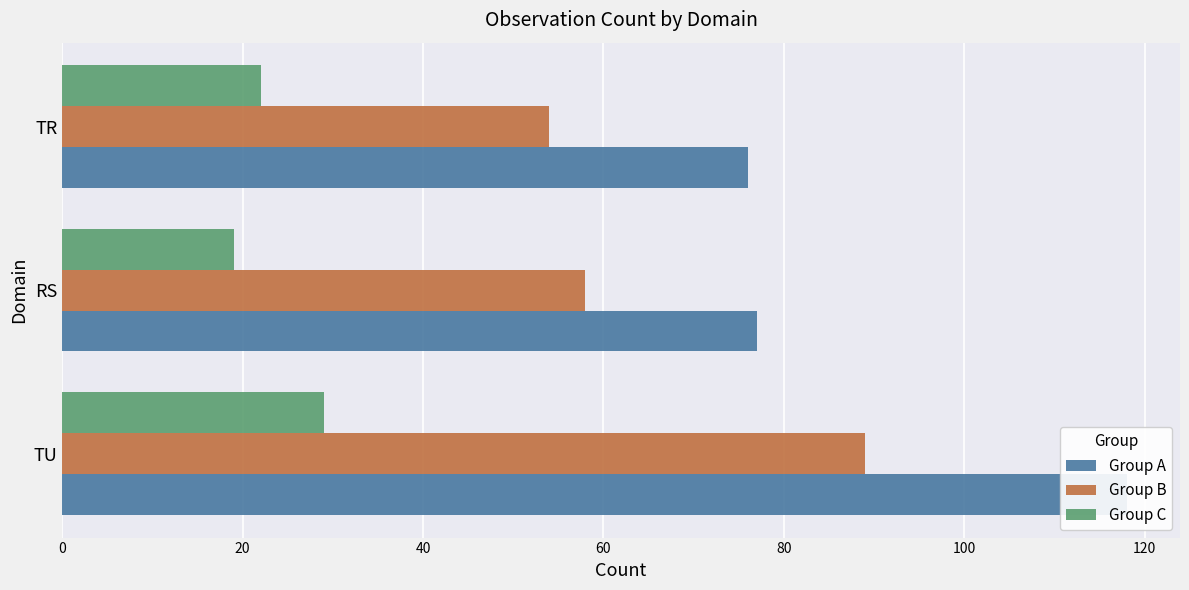

What is the greatest value displayed?

118